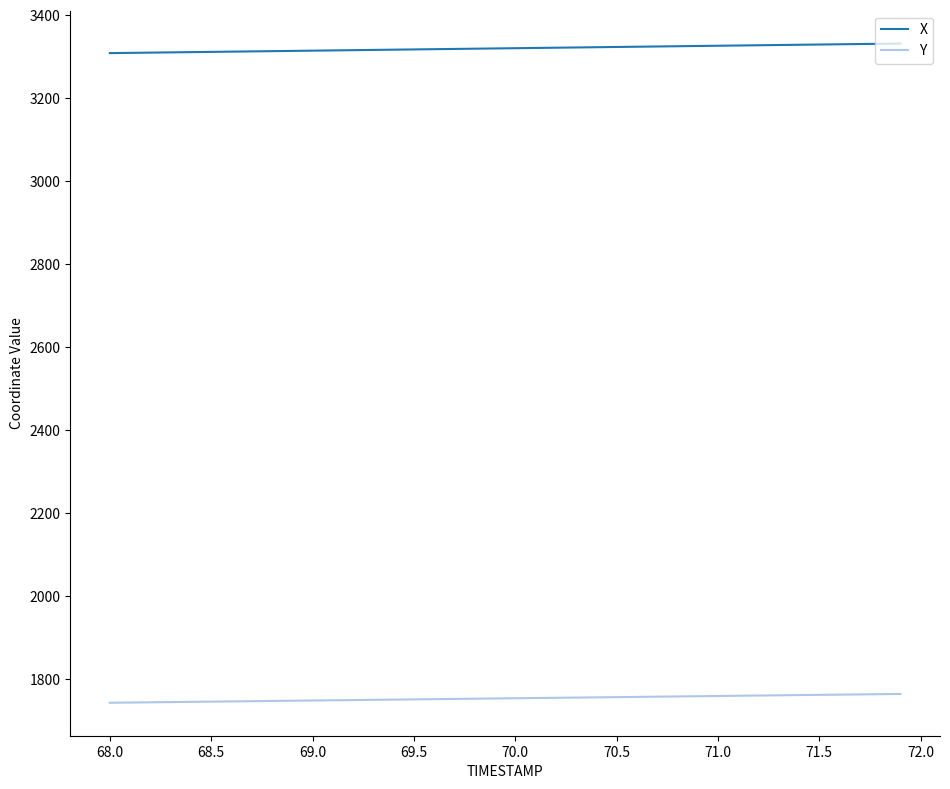

What is the maximum value shown in the chart?

3331.7